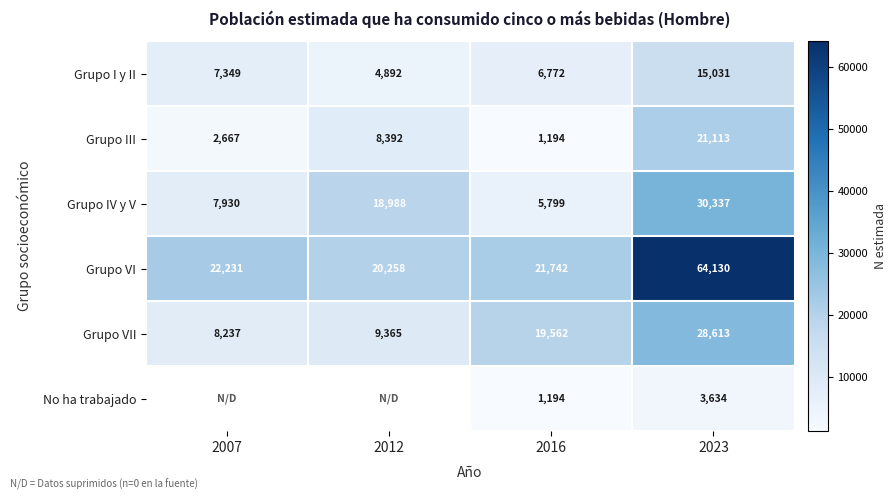

List the labels in order of Grupo VI value, smallest first.

2012, 2016, 2007, 2023